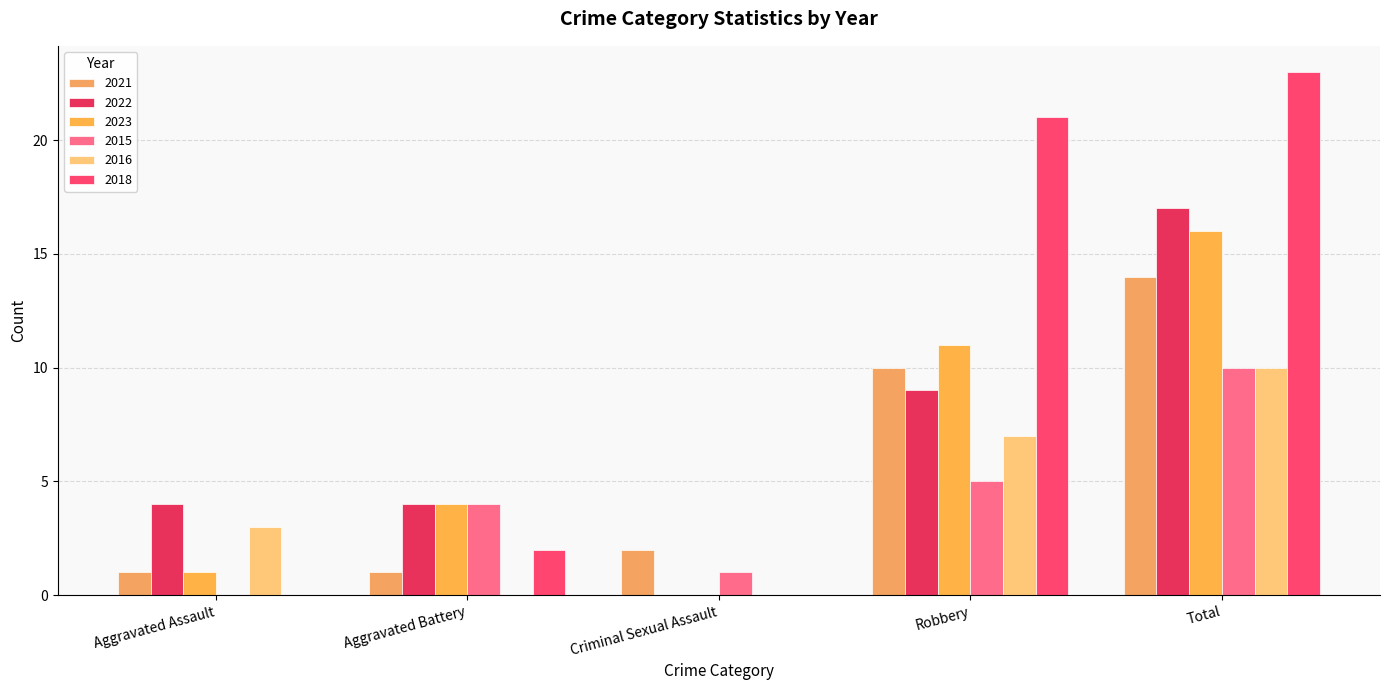

What is the difference between the maximum and second lowest values in the 2021 series?

13